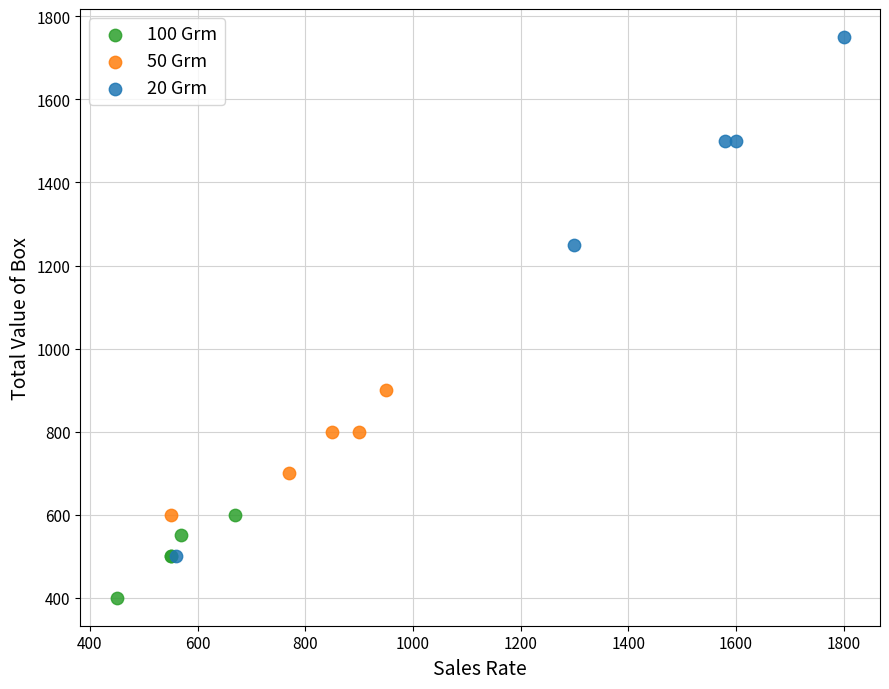

What are all the series names shown in the legend?

100 Grm, 50 Grm, 20 Grm